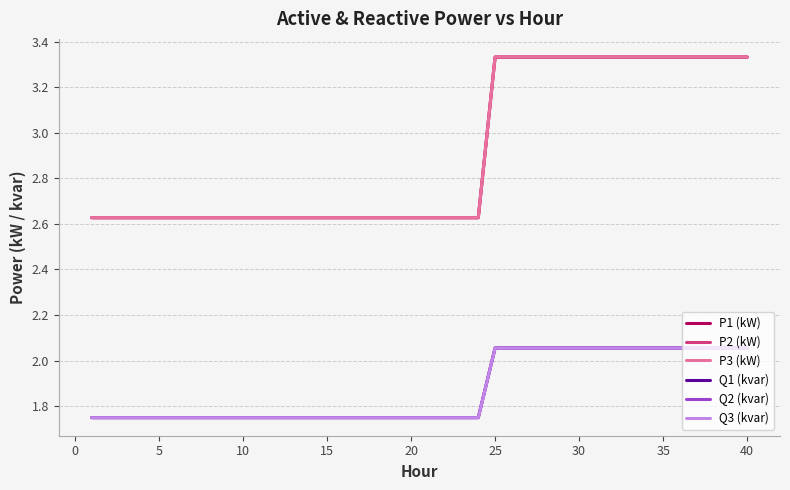

What is the difference between the maximum and minimum values in the Q3 (kvar) series?

0.3